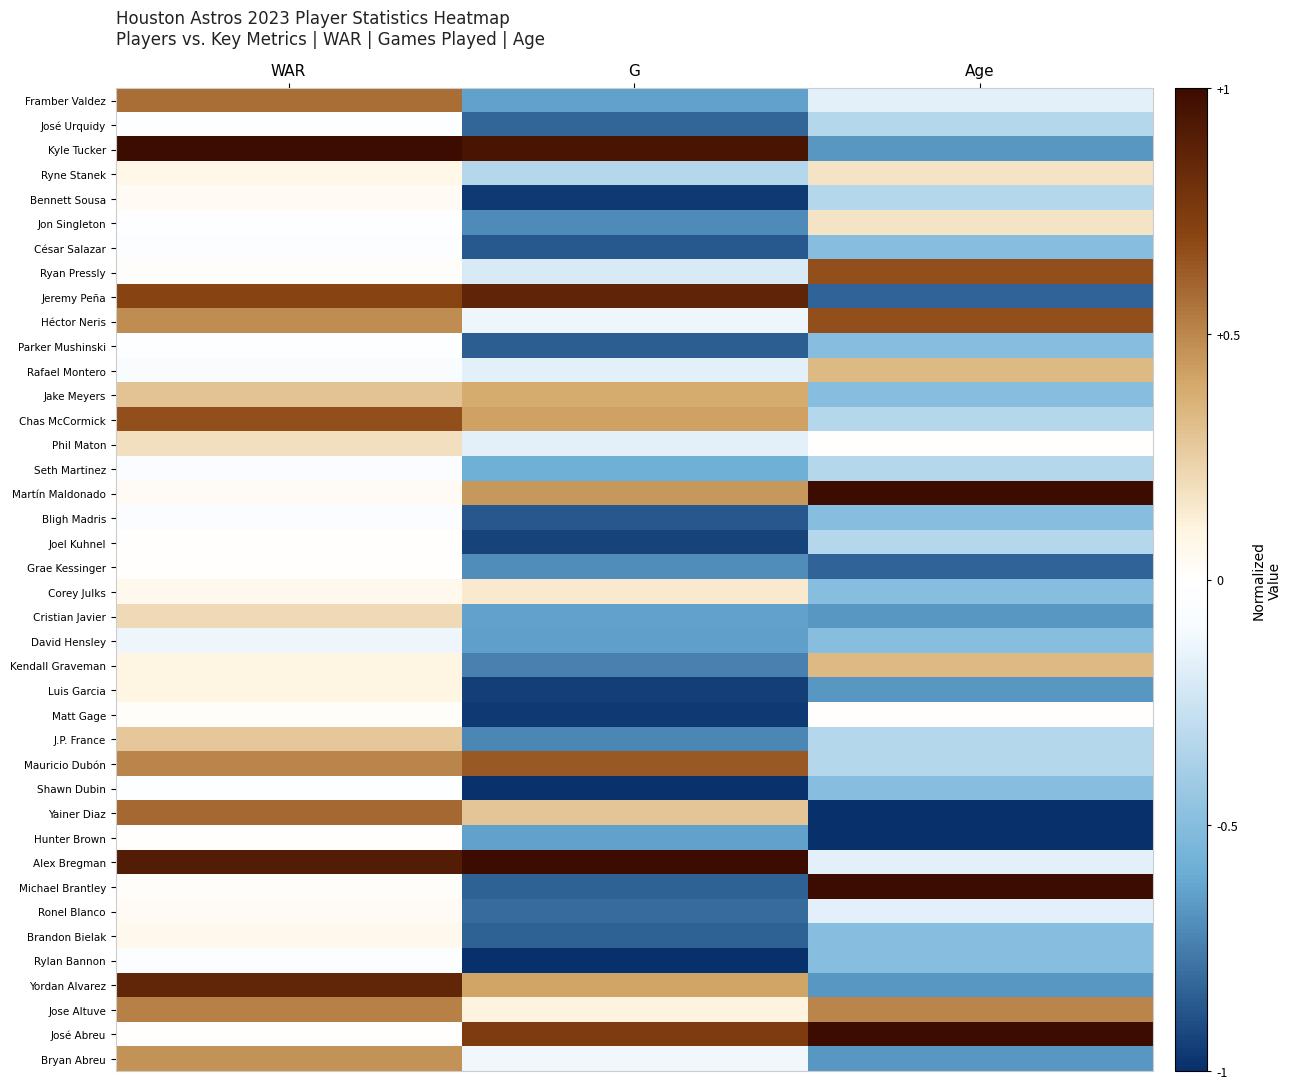

What is the total value across all series at WAR?

8.3